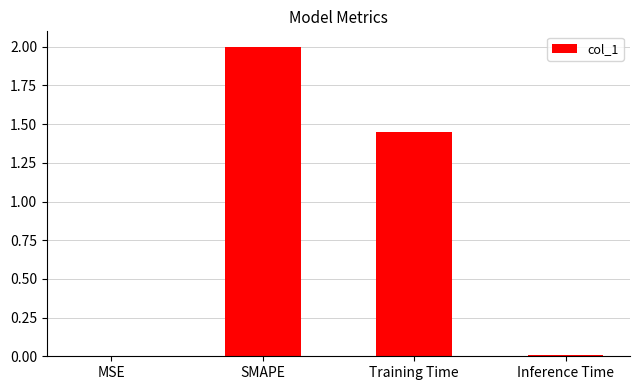

The value at Training Time is 0.4. True or false?

False